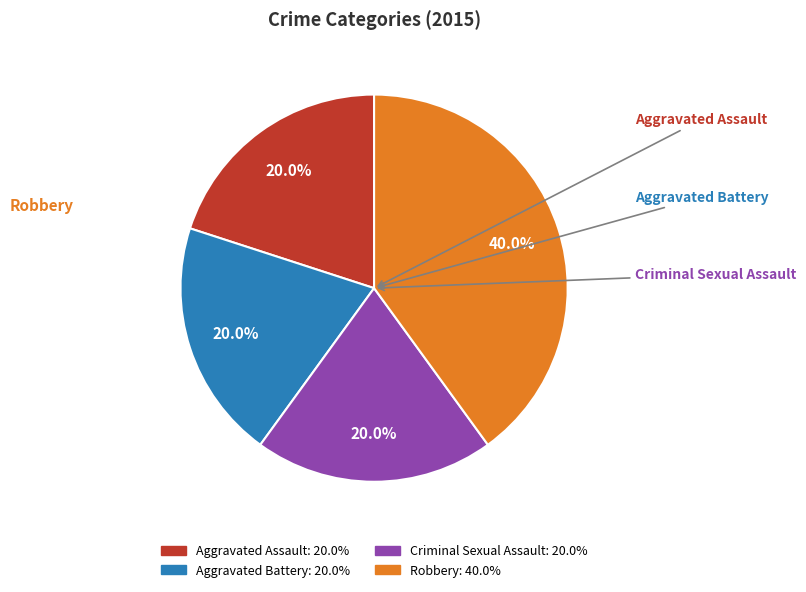

How many segments does this pie chart have?

4